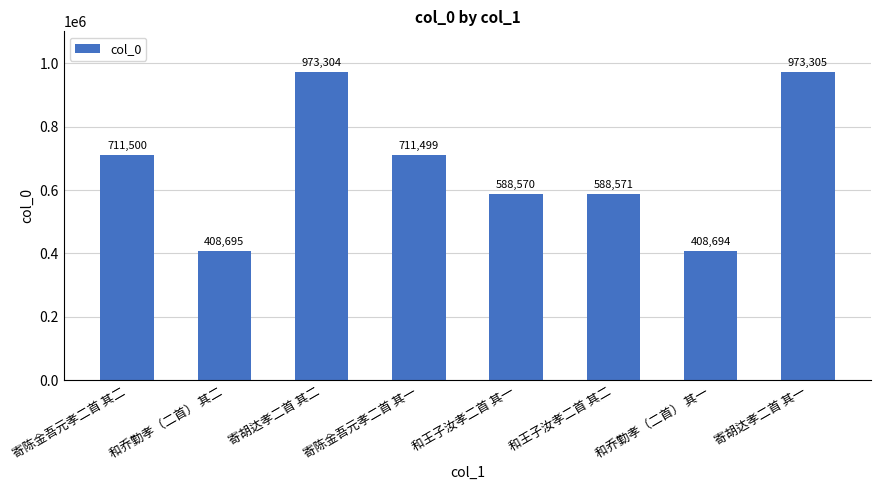

How many series are shown in this chart?

1